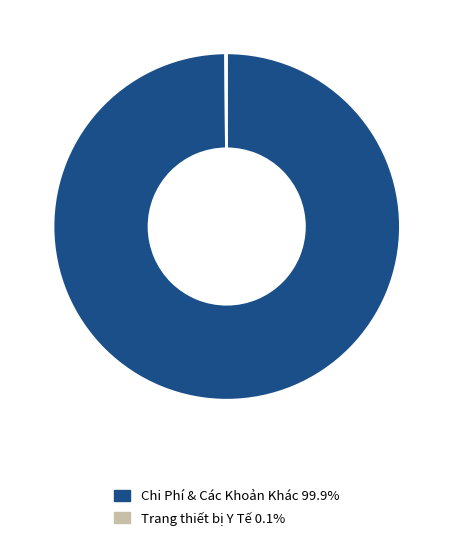

Does Chi Phí & Các Khoản Khác 99.9% account for over 50% of the chart?

Yes